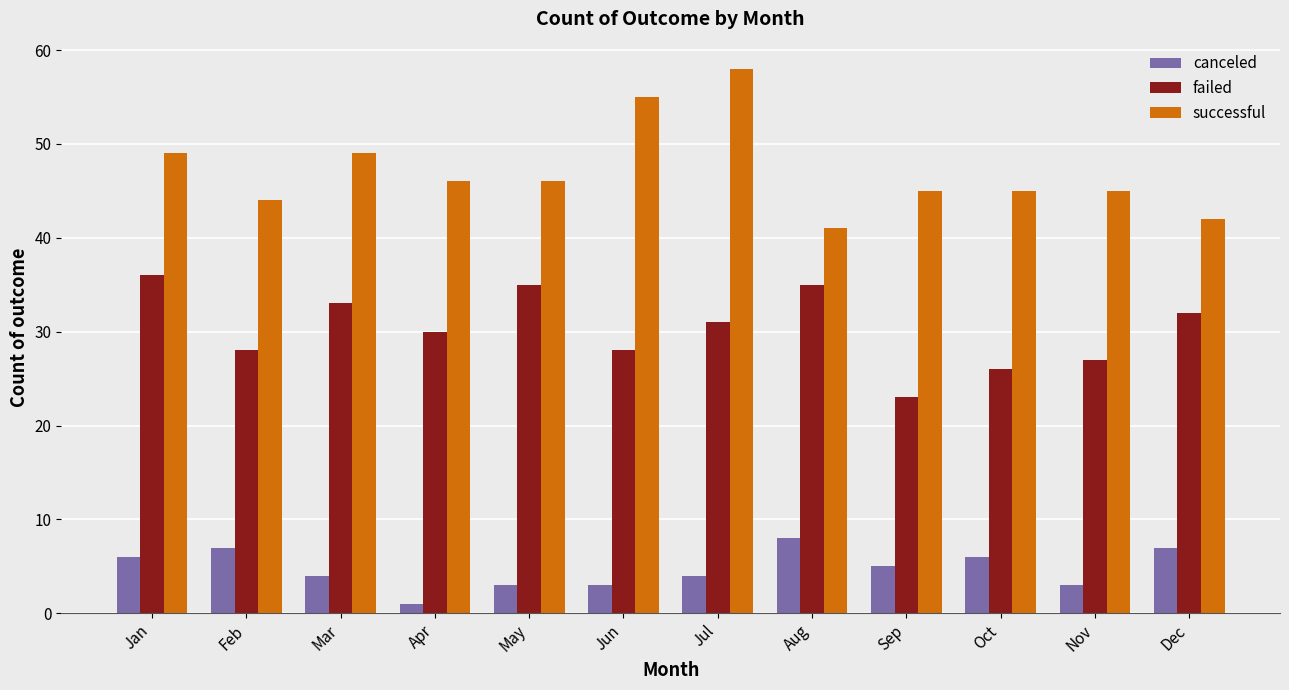

Count the number of data series in this chart.

3